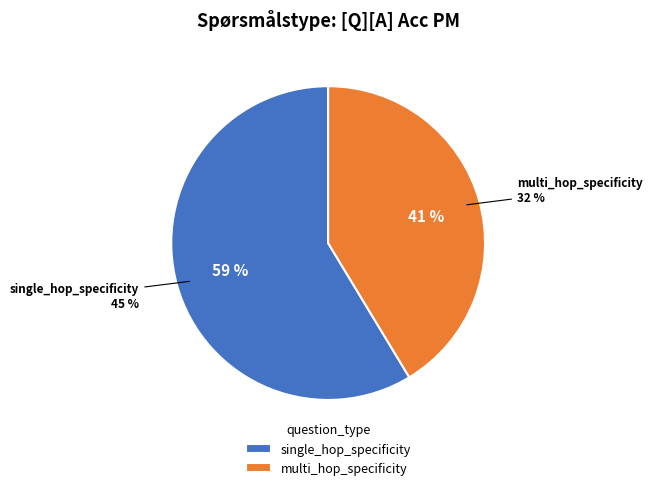

Count the number of slices in the pie.

2